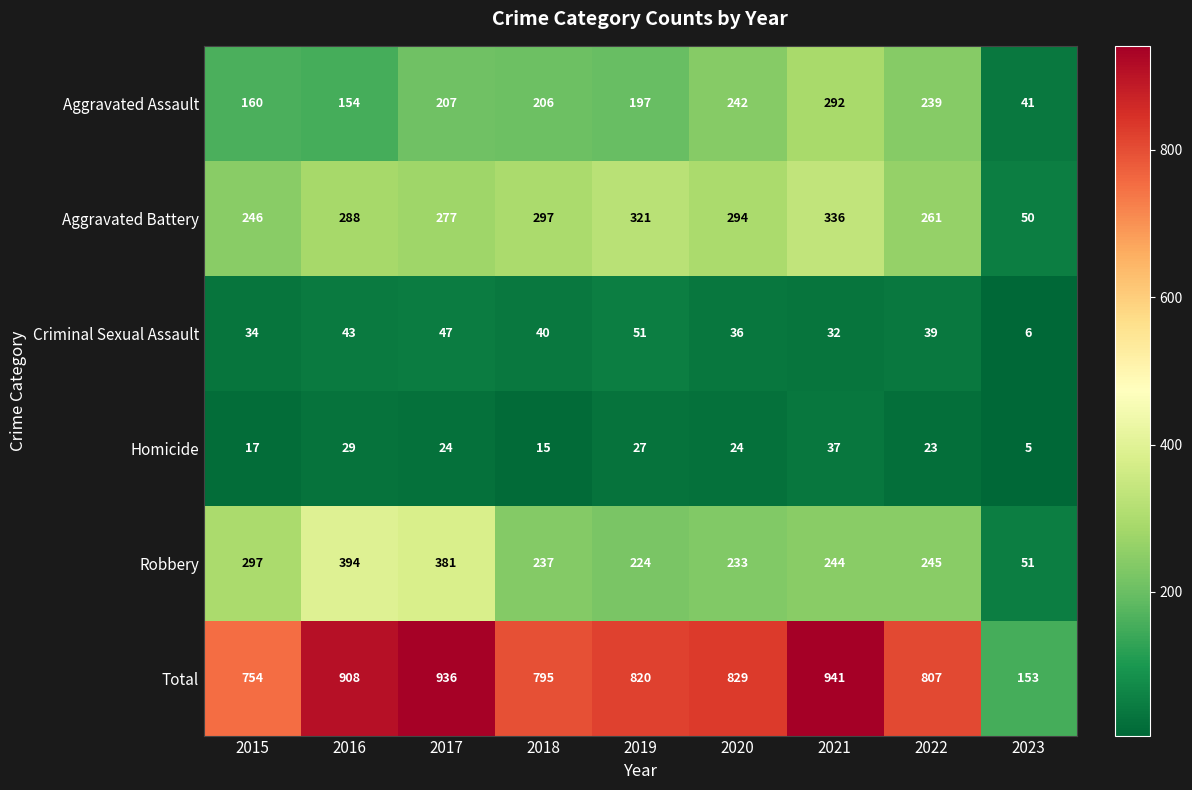

Which series has the largest total across all categories?

Total